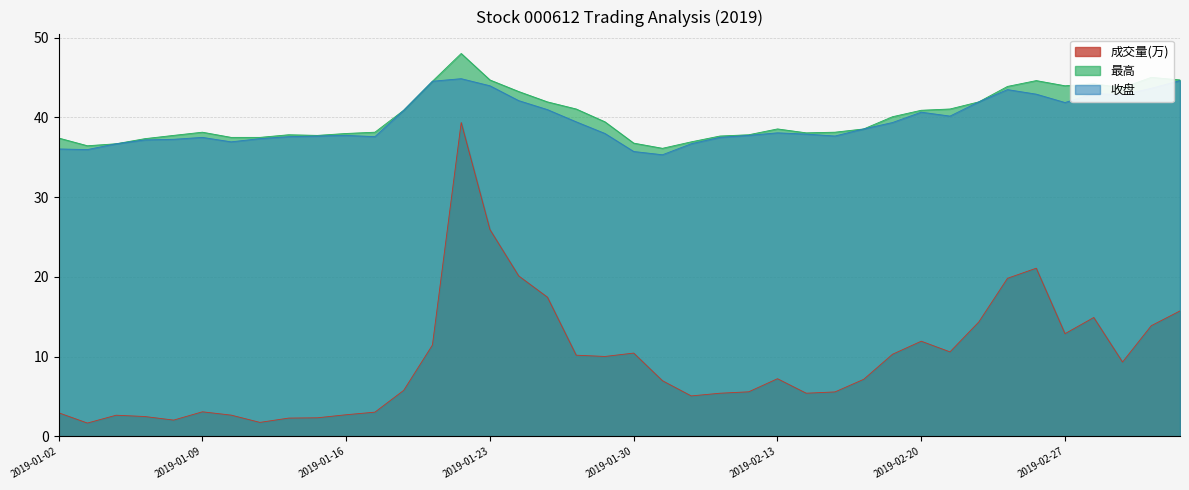

How many categories are shown in the chart?

40